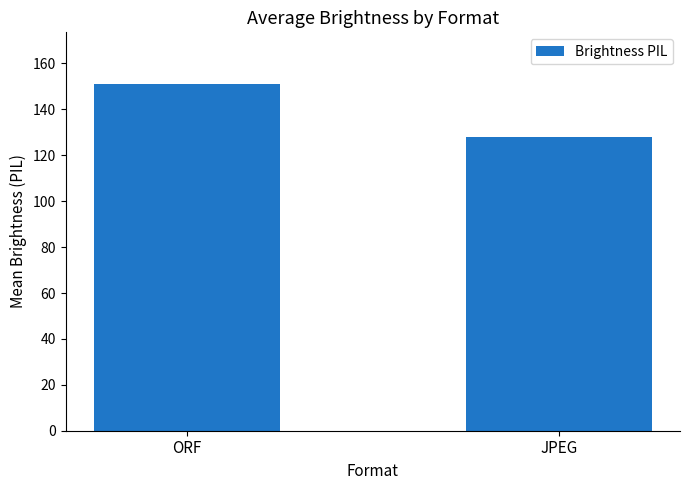

Which has a higher value, JPEG or ORF?

ORF